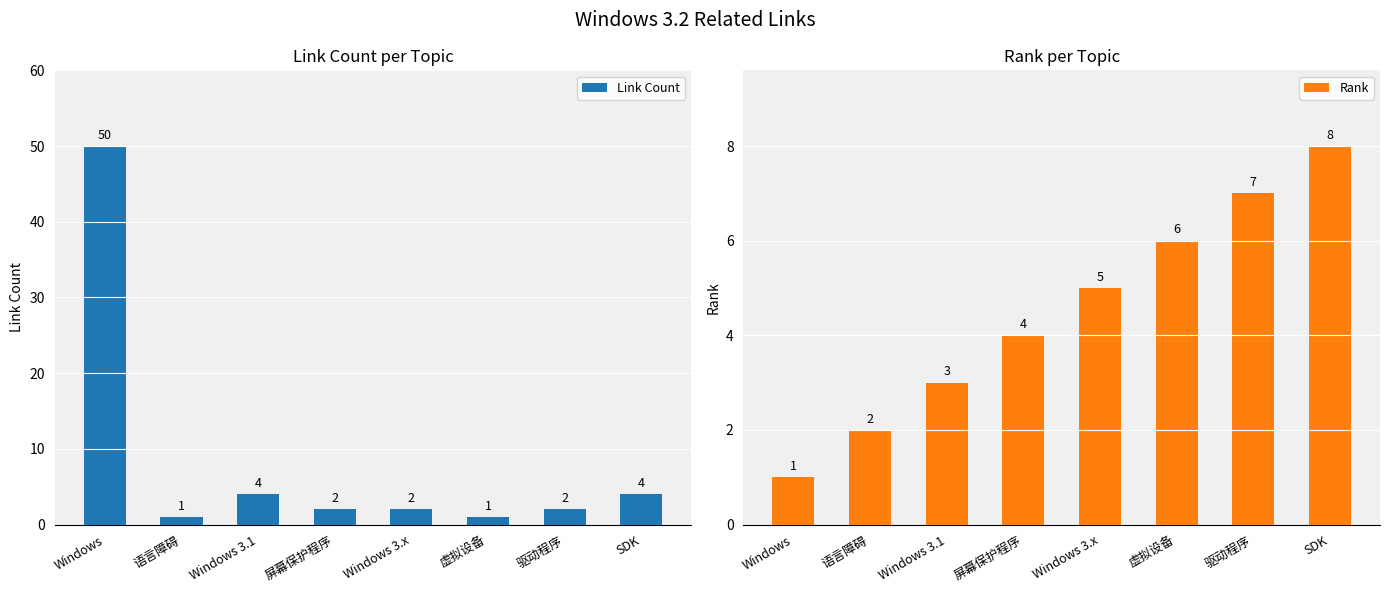

Reading left to right, list all the values displayed in this chart.

Link Count: Windows=50	语言障碍=1	Windows 3.1=4	屏幕保护程序=2	Windows 3.x=2	虚拟设备=1	驱动程序=2	SDK=4
Rank: Windows=1	语言障碍=2	Windows 3.1=3	屏幕保护程序=4	Windows 3.x=5	虚拟设备=6	驱动程序=7	SDK=8